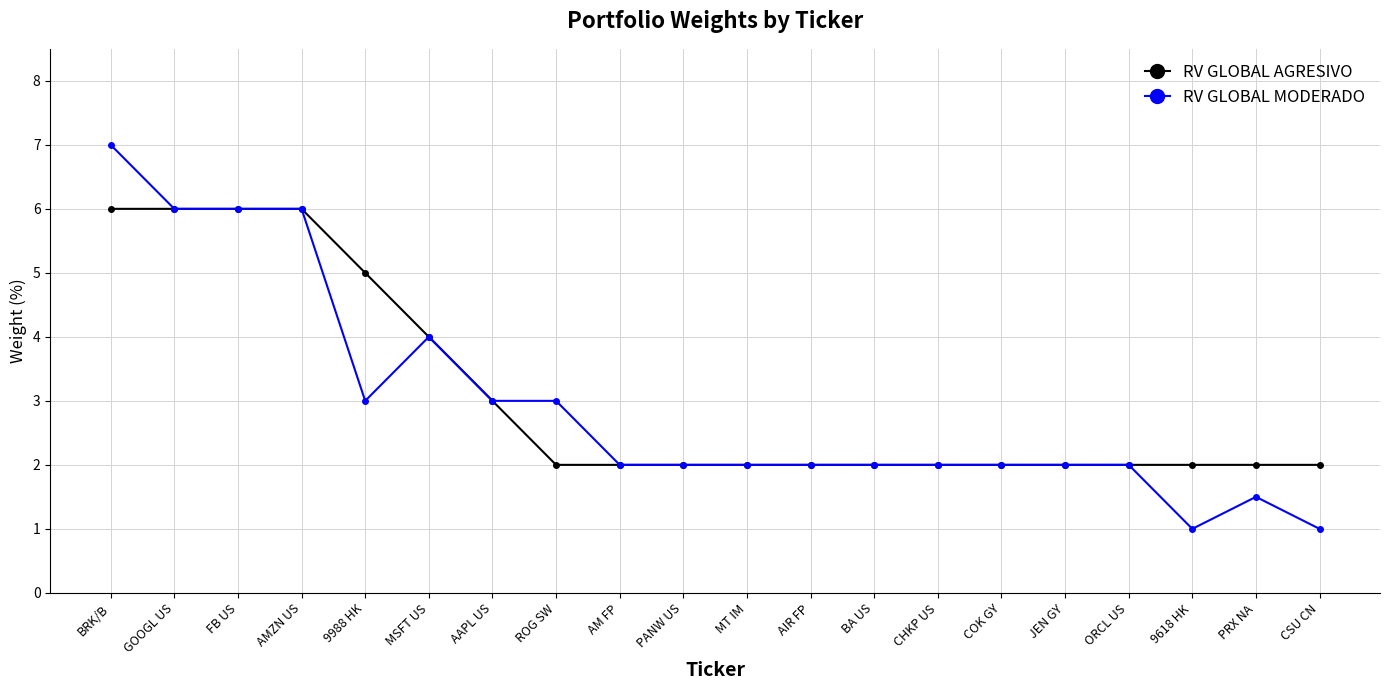

List the series in order of their peak value, lowest first.

RV GLOBAL AGRESIVO, RV GLOBAL MODERADO